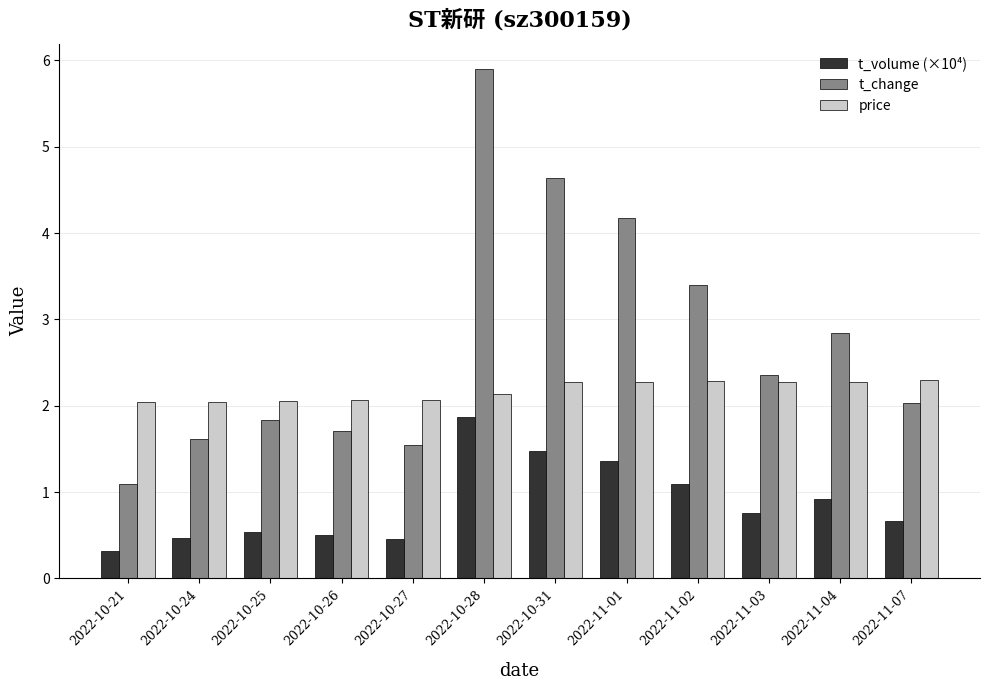

What is the maximum value for t_volume (×10⁴)?

1.9